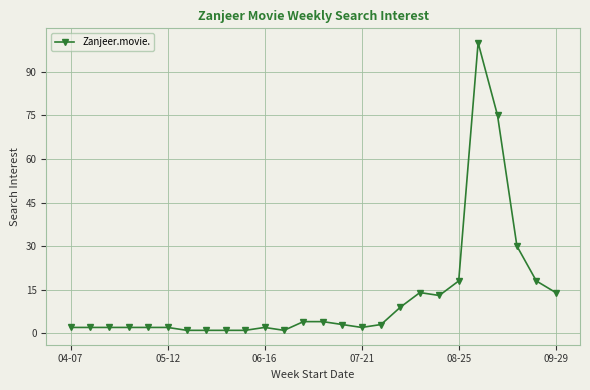

What is the sum of all values?

326